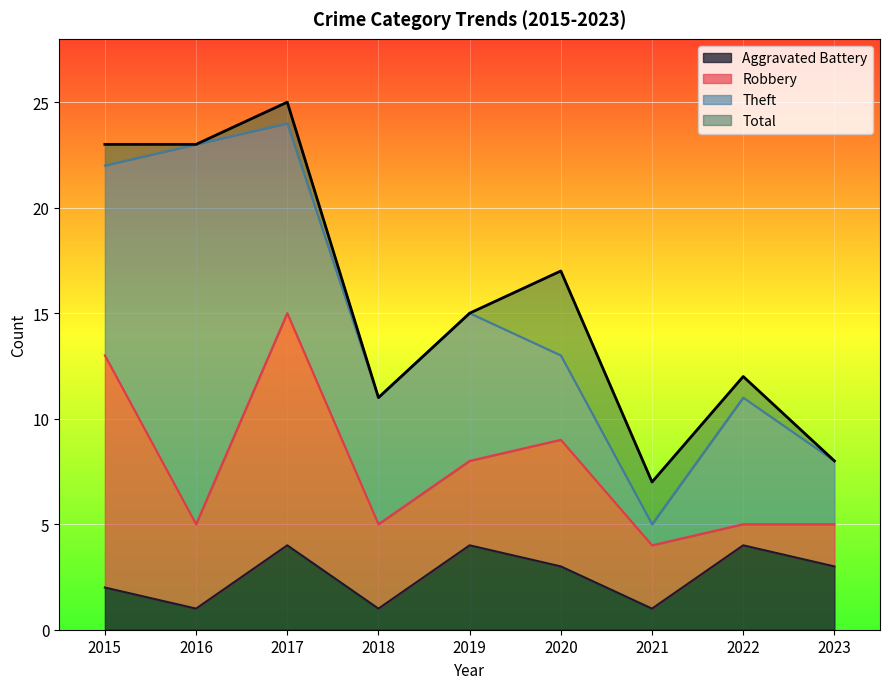

At how many categories does at least one series exceed 22?

3